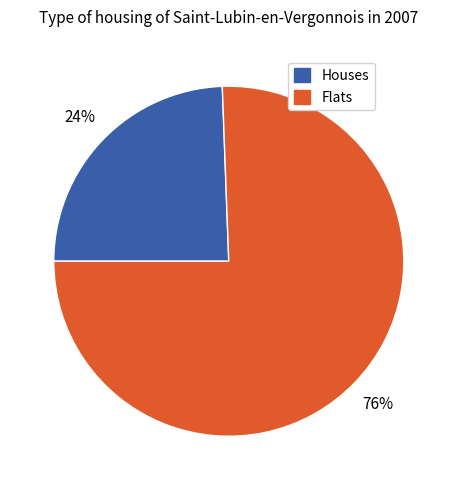

Does any single category account for the majority?

Yes